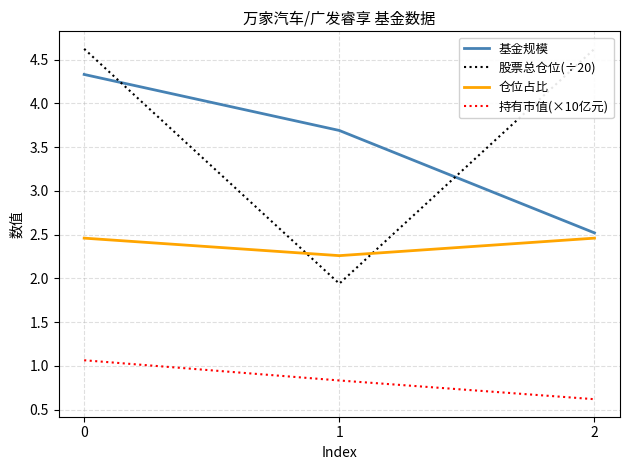

Reading right to left, what are all the values shown in this chart?

基金规模: 2.5	3.7	4.3
股票总仓位(÷20): 4.6	1.9	4.6
仓位占比: 2.5	2.3	2.5
持有市值(×10亿元): 0.6	0.8	1.1